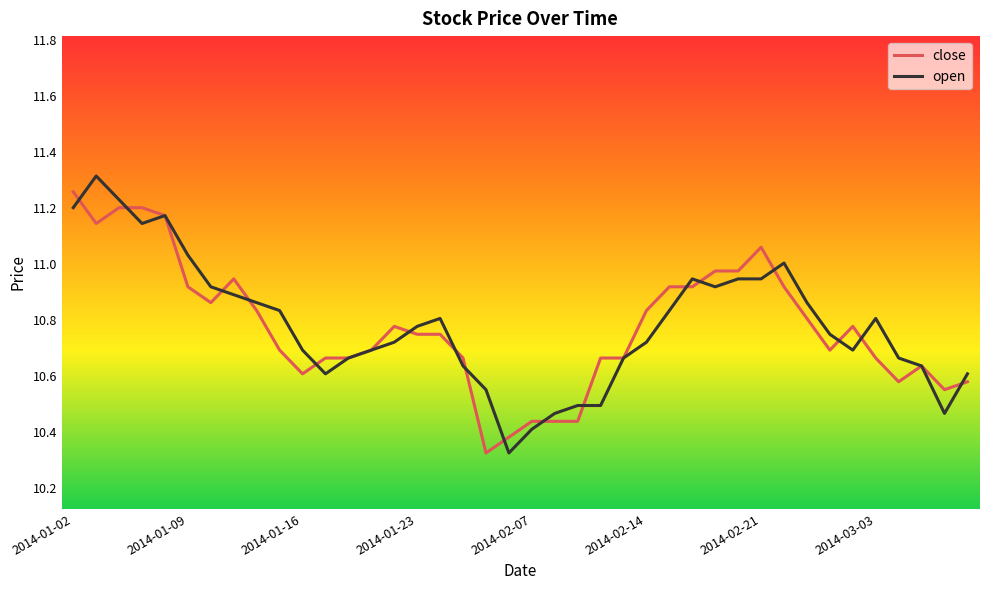

Which series has the widest spread of values?

open